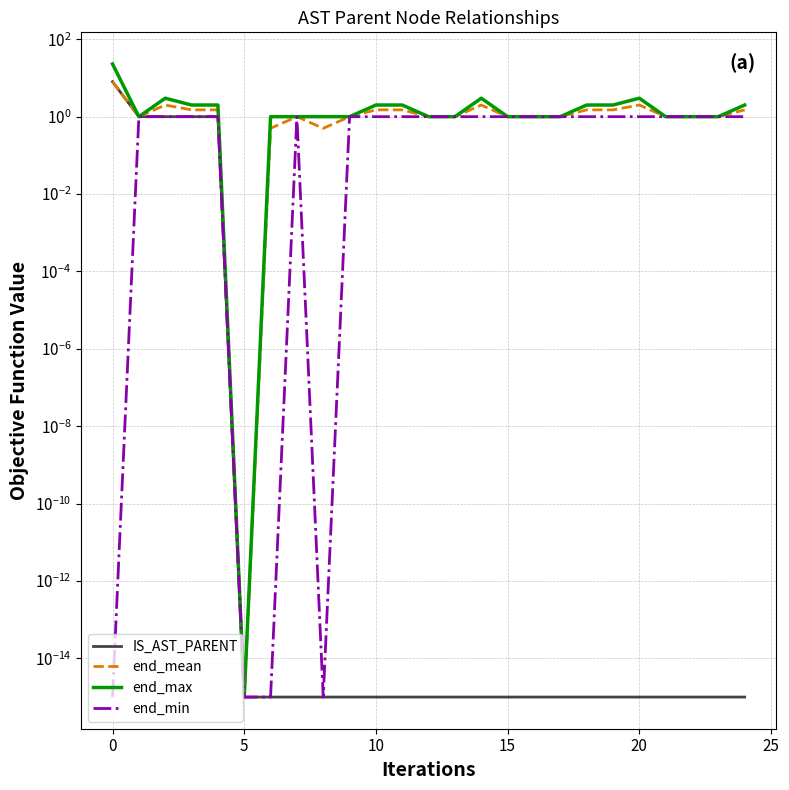

Rank the series by their maximum value, from lowest to highest.

end_min, IS_AST_PARENT, end_mean, end_max